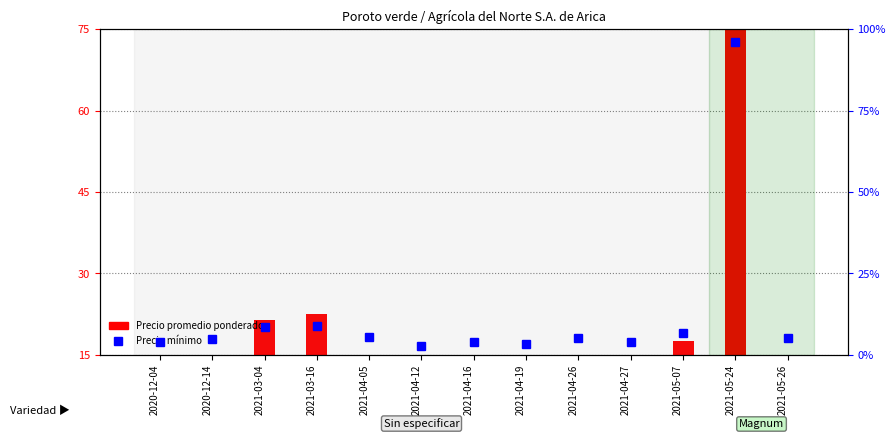

How many categories are shown in the chart?

13